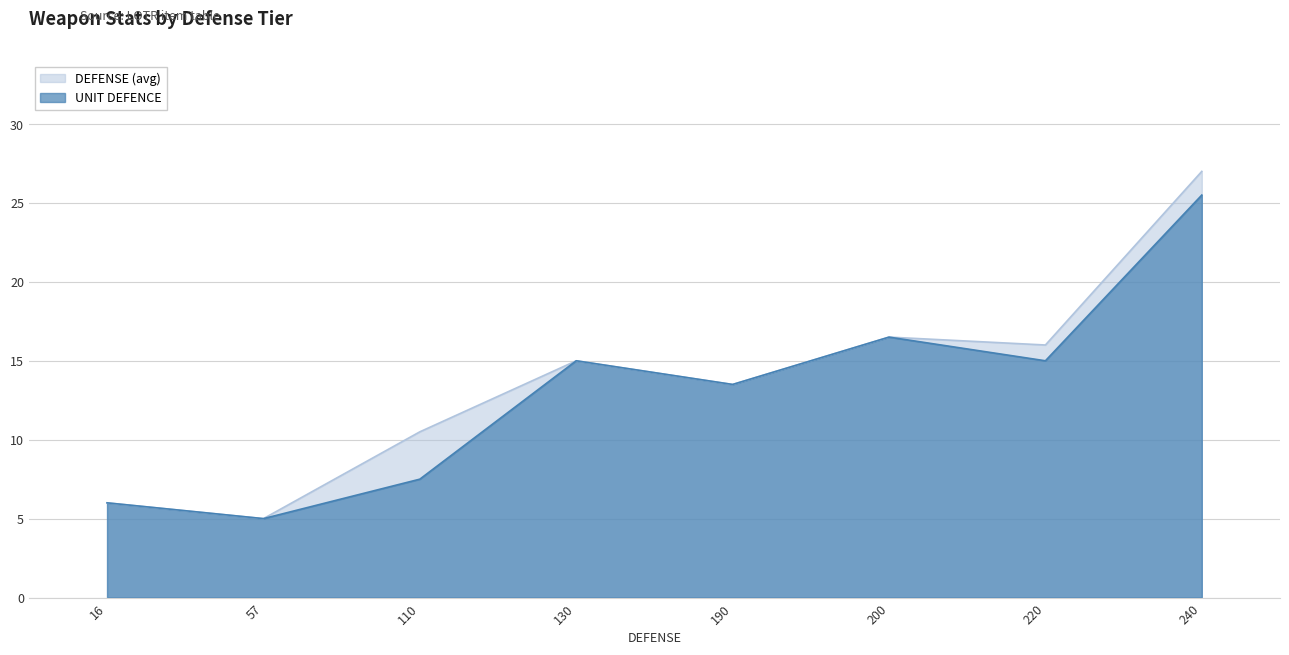

What value does the UNIT DEFENCE series have at 190?

13.5